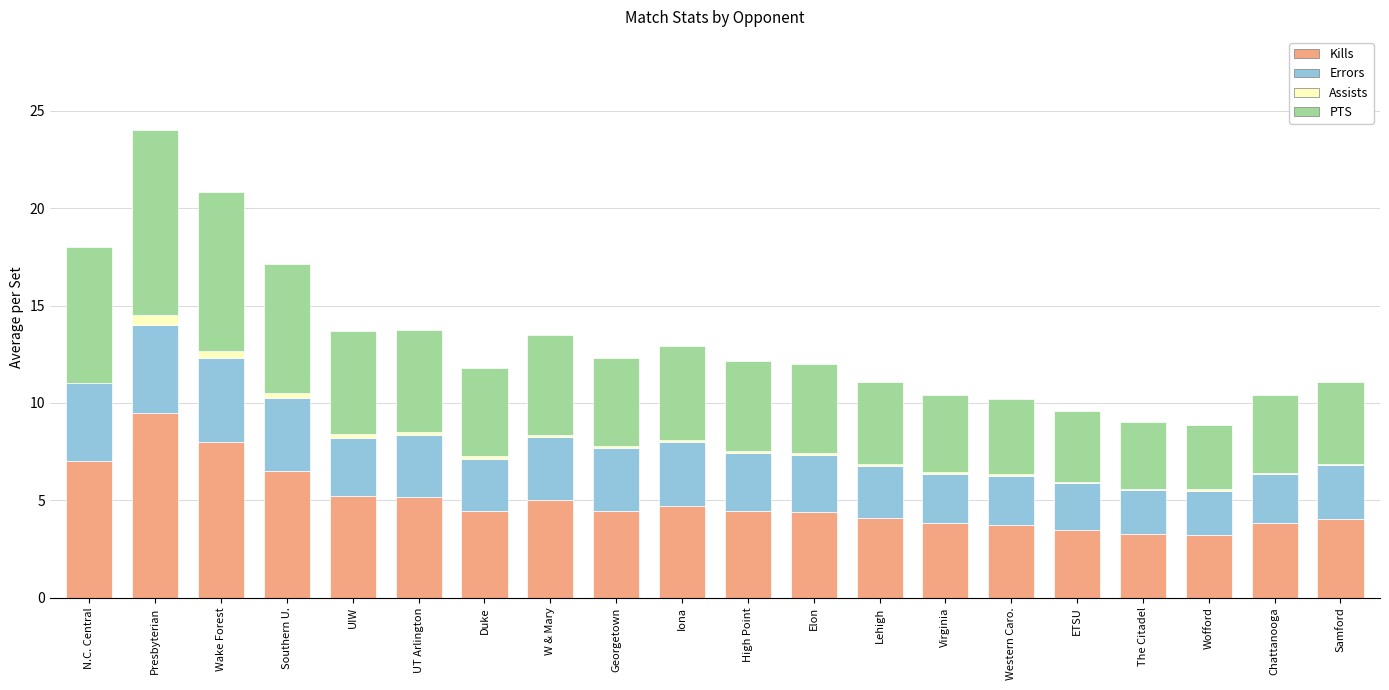

At which category is the sum across all series the highest?

Presbyterian